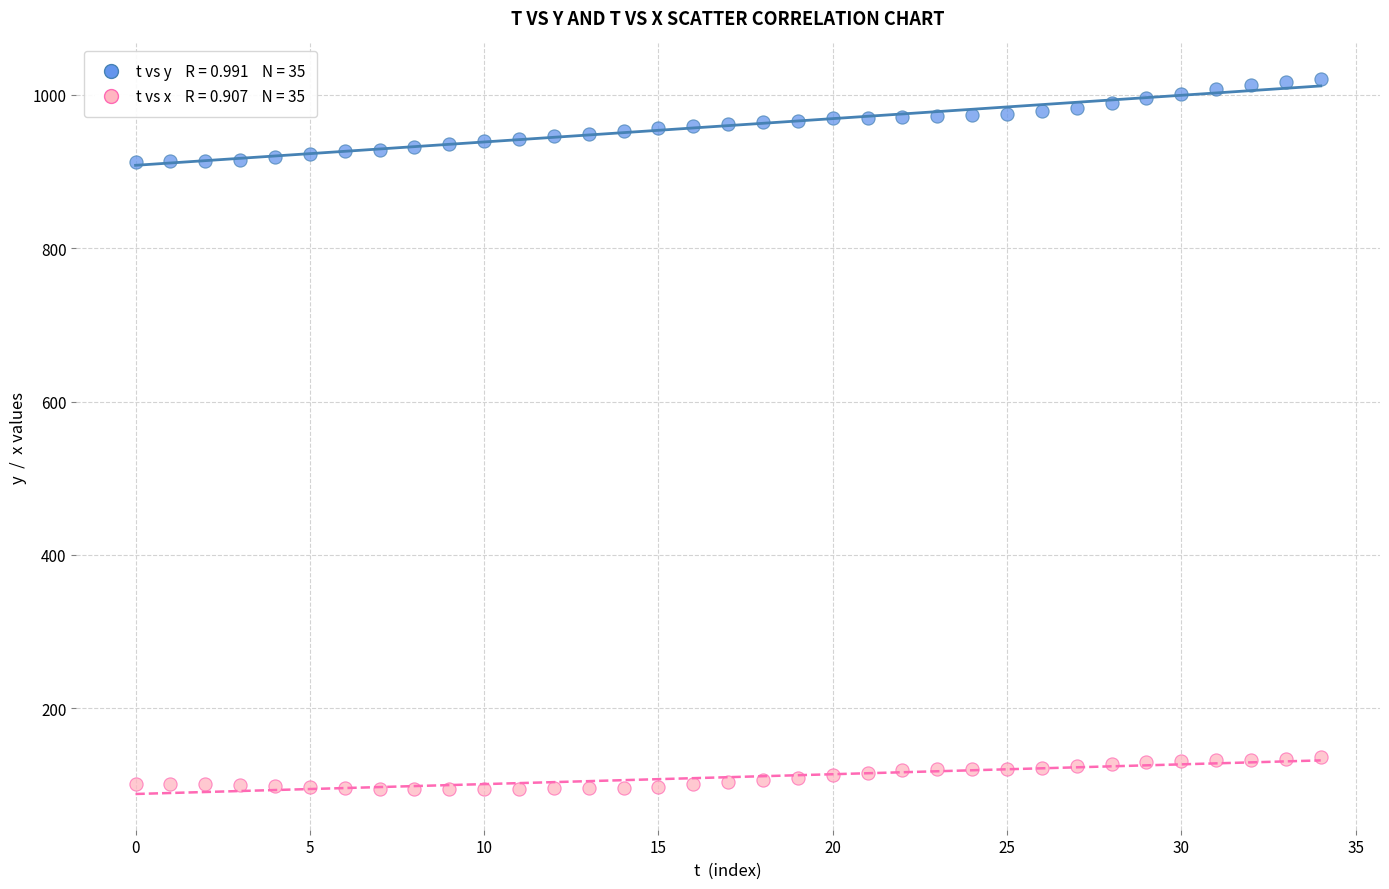

Across all data points, what is the range of Y values (max minus min)?

925